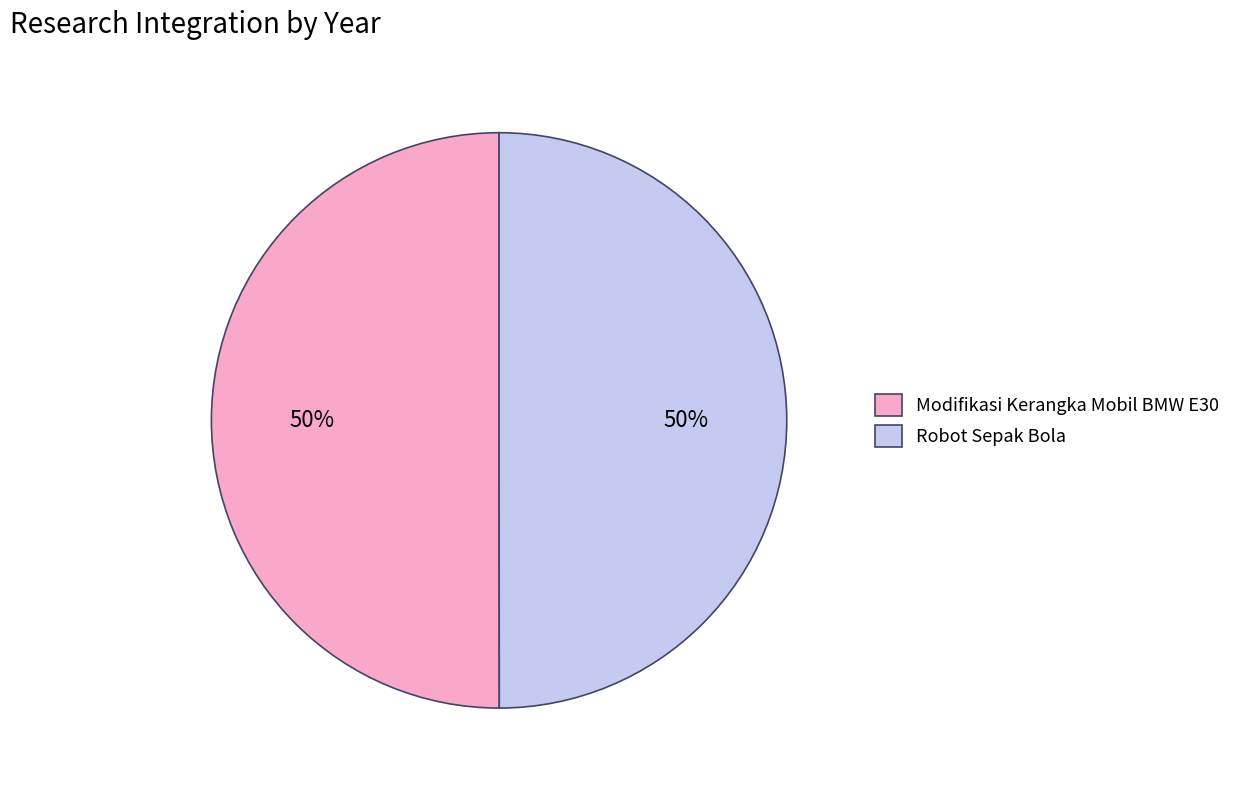

Approximately how many times larger is the value at Robot Sepak Bola compared to Modifikasi Kerangka Mobil BMW E30?

1.0